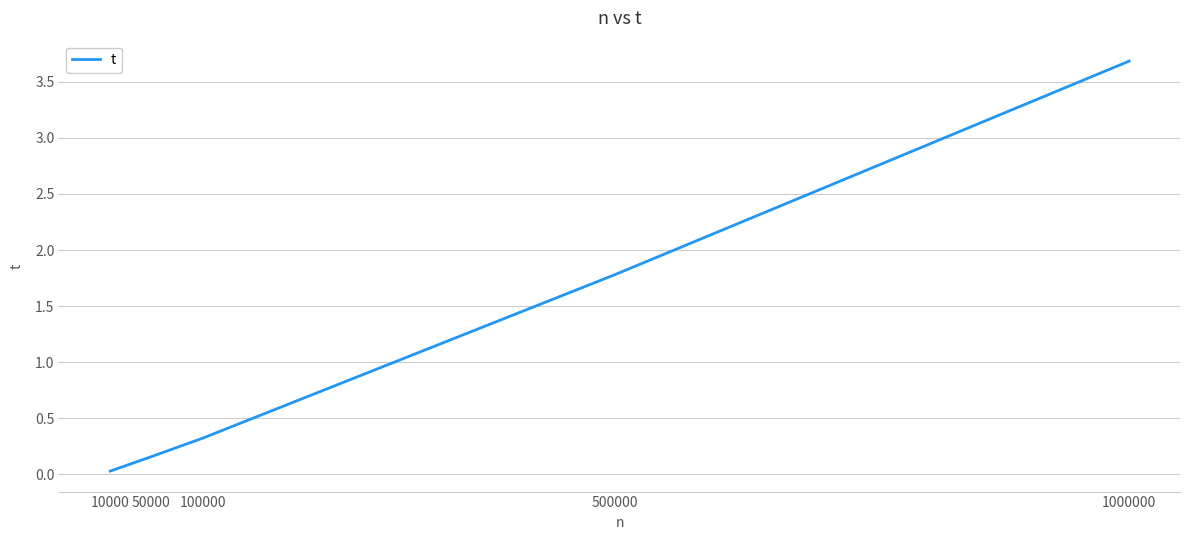

Which category has the lowest value across all series?

10000